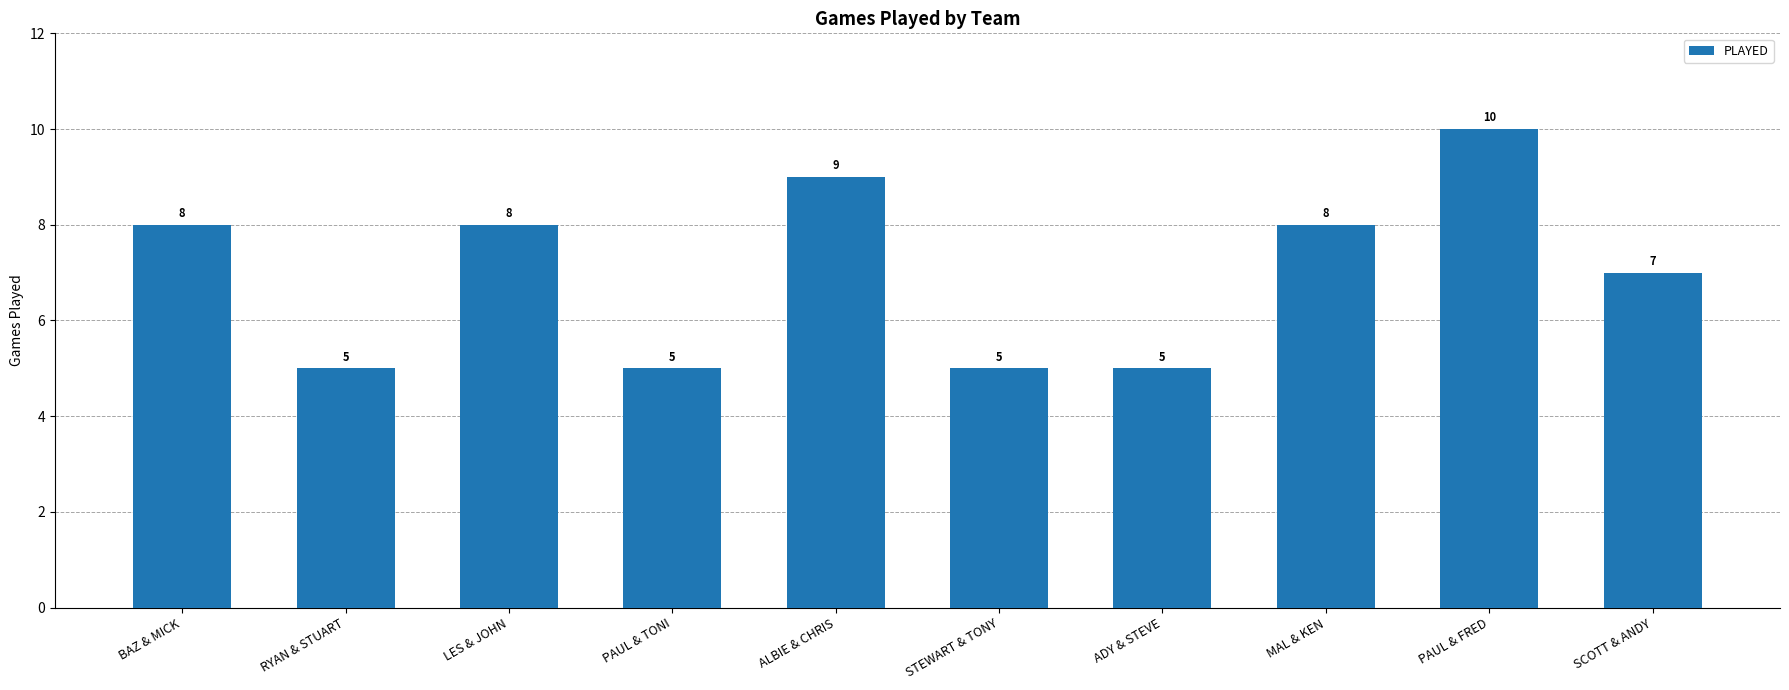

What value does the data have at ADY & STEVE?

5